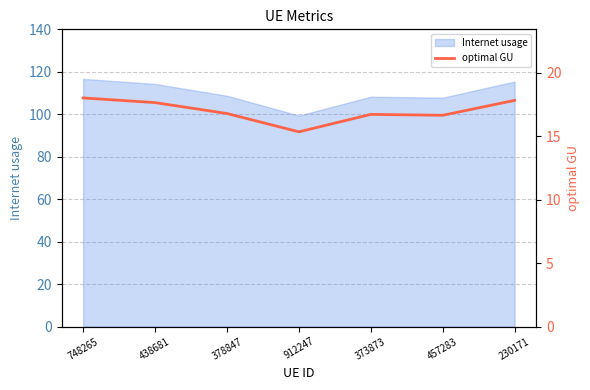

What is the difference between the second highest and minimum values?

2.5